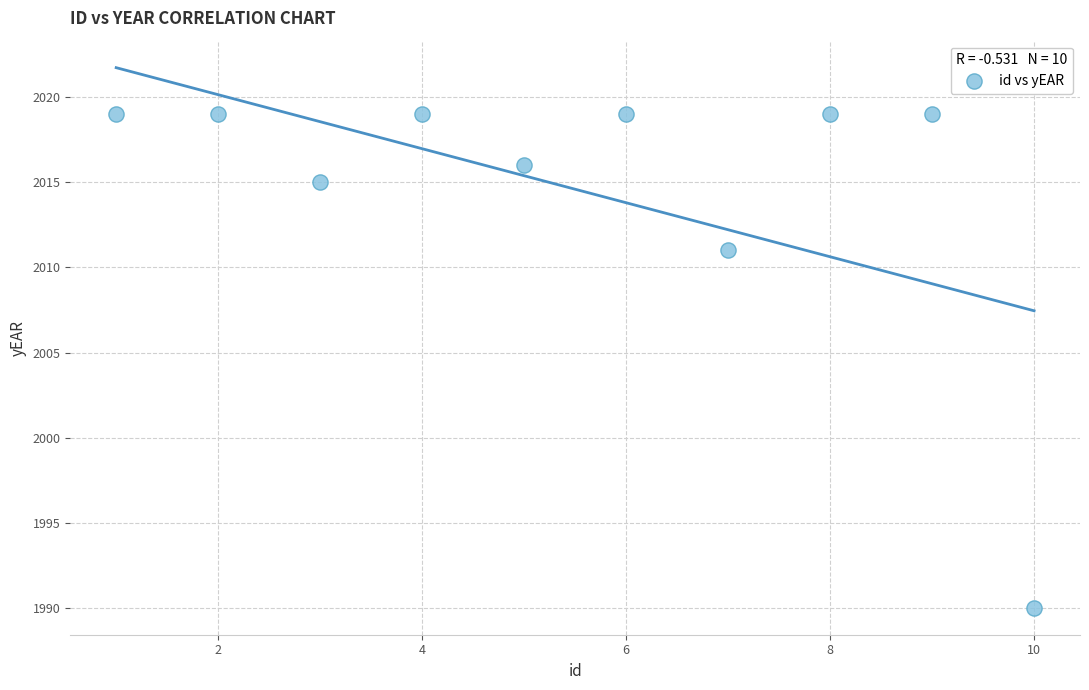

What is the range of Y values (max minus min)?

29